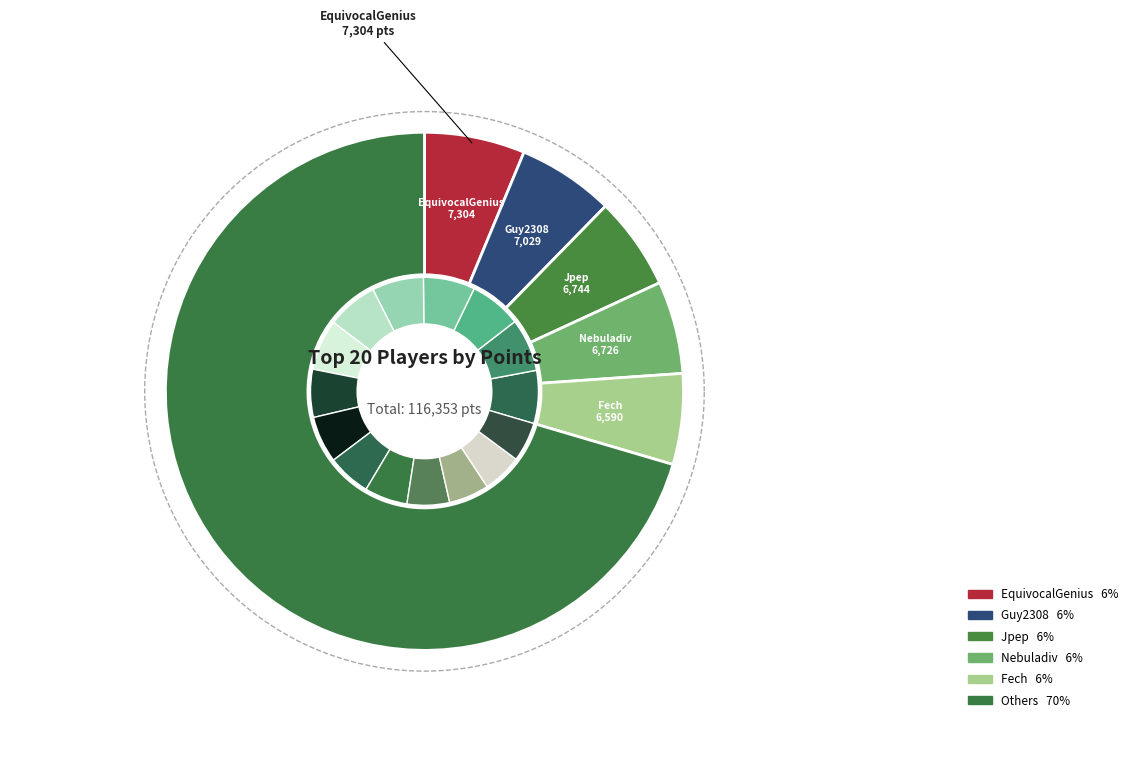

What percentage is NOT represented by FoundYourGun?

94.8%